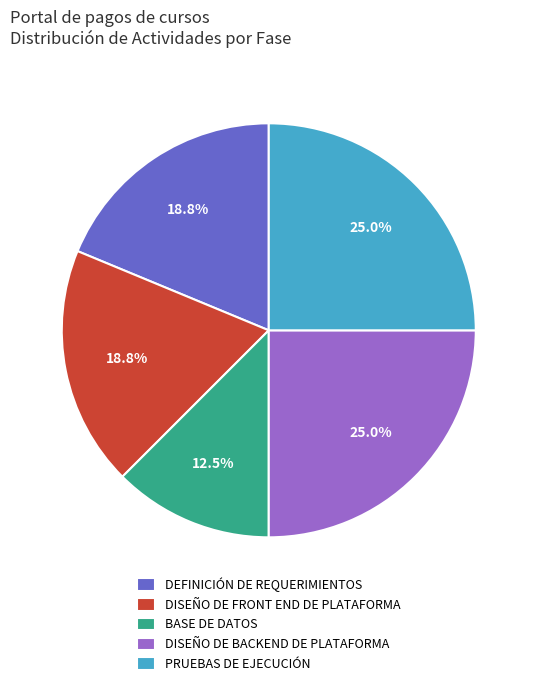

How many slices are in this pie chart?

5